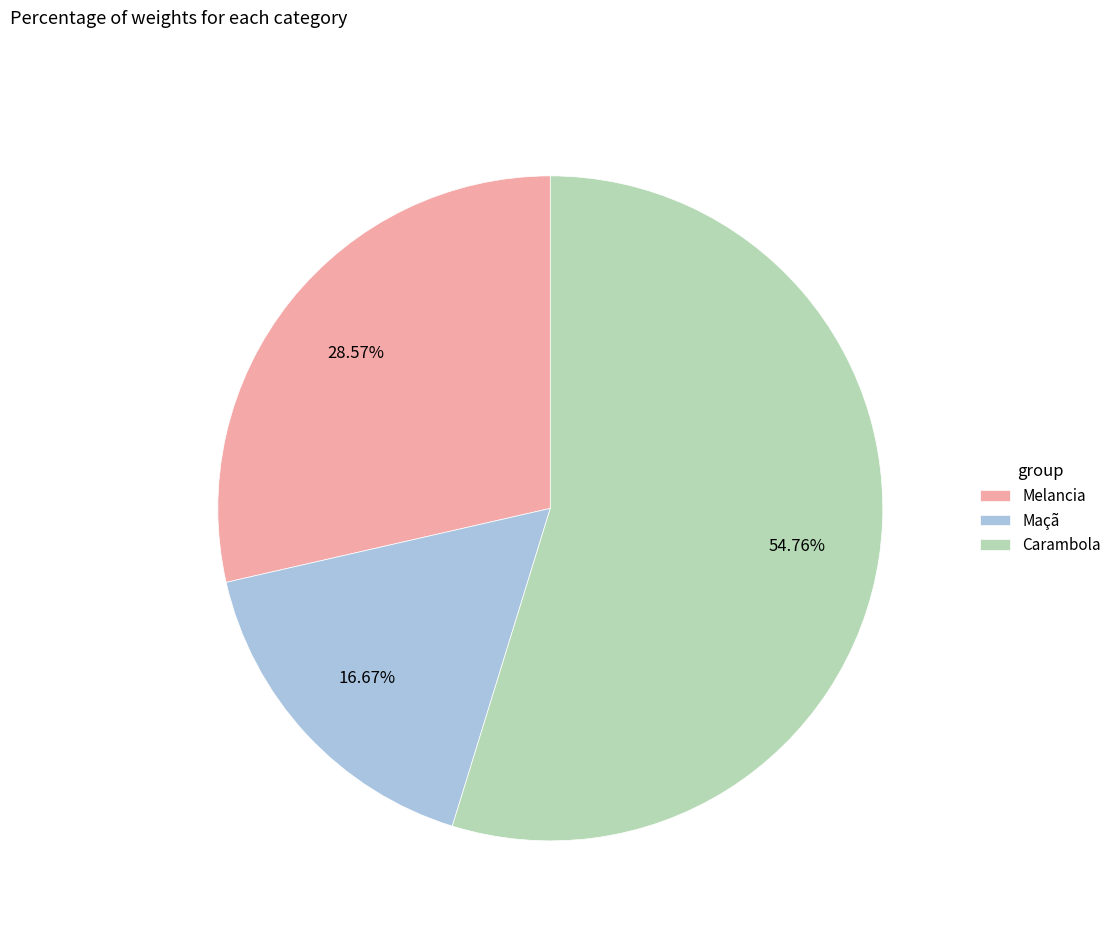

True or false: Maçã accounts for 17% of the total.

True